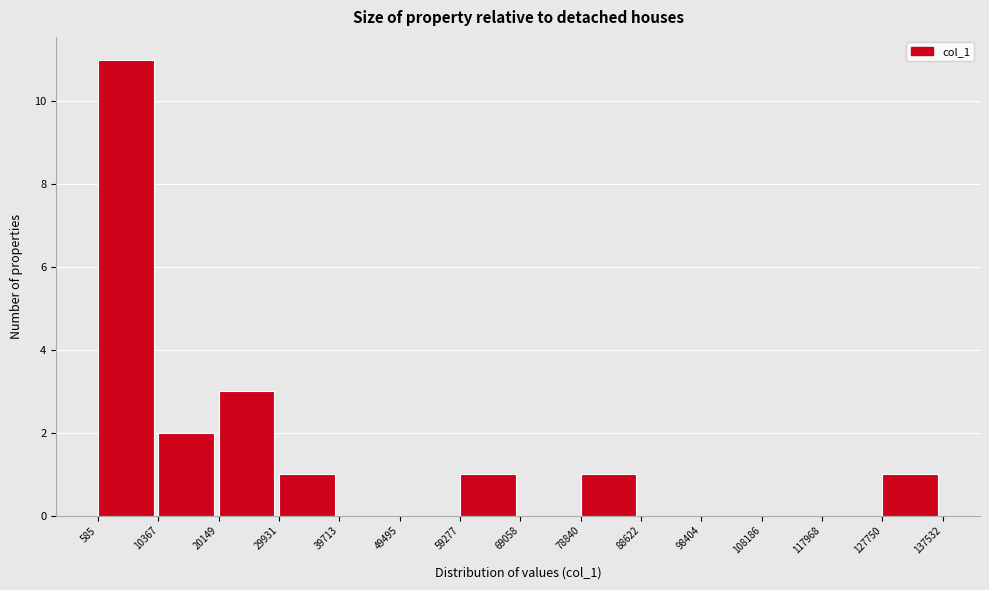

What is the height of the bar covering 10367 to 20149 on the x-axis? The values are not printed on the chart, so give them approximately, as read against the axis.

2